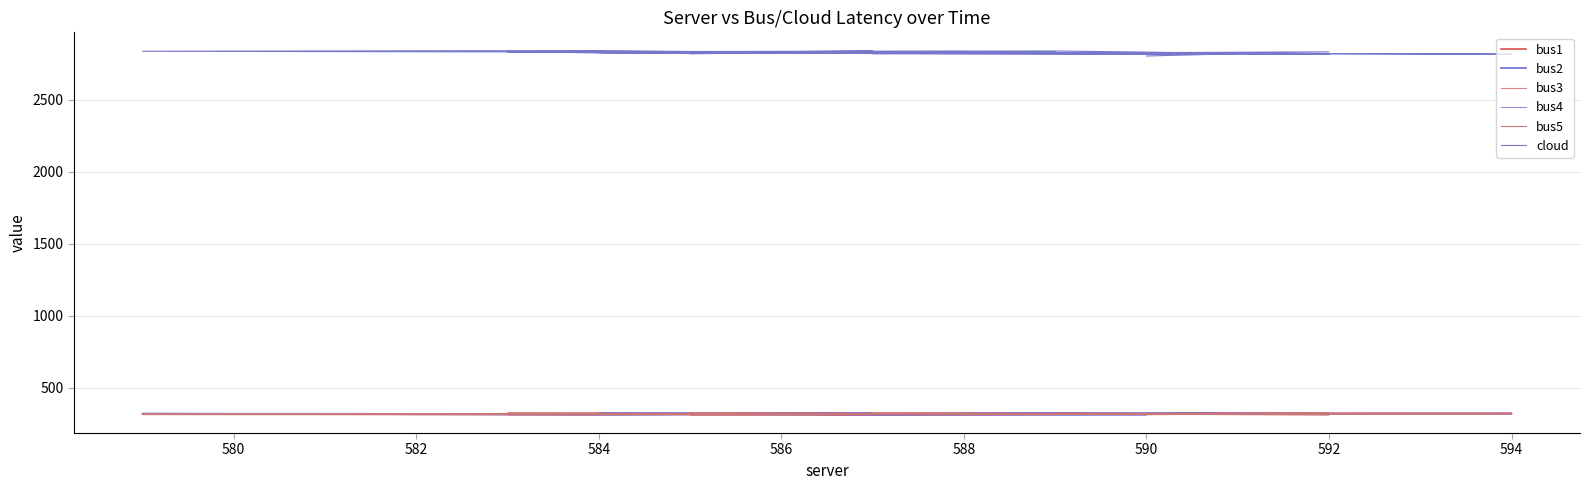

What is the value of the cloud point at the 17th from the left?

2829